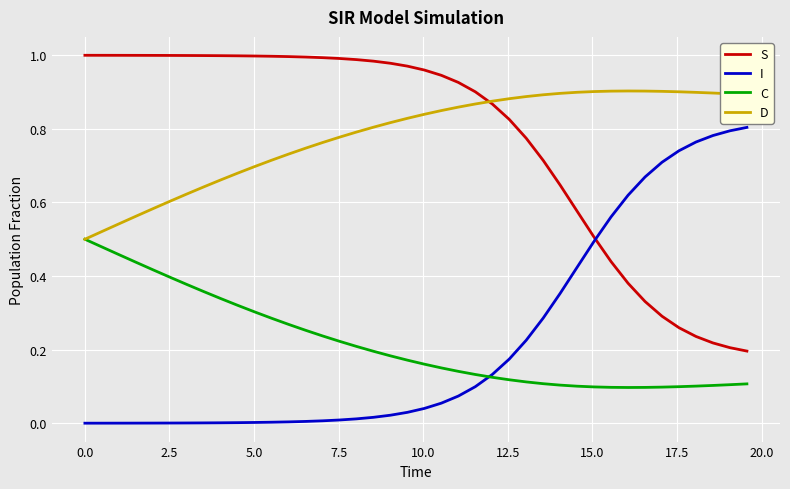

True or false: C and S intersect in this chart.

False